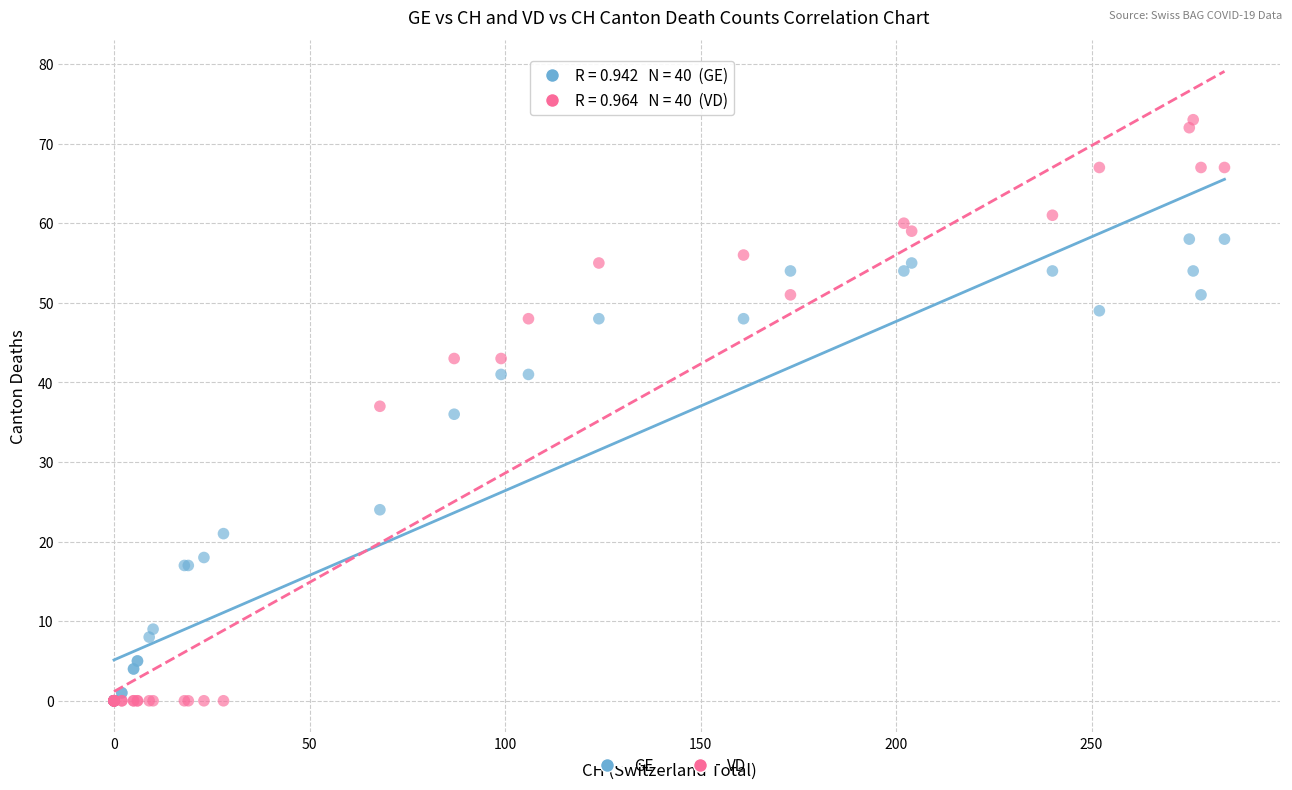

In the GE series, what Y value is closest to 29?

24